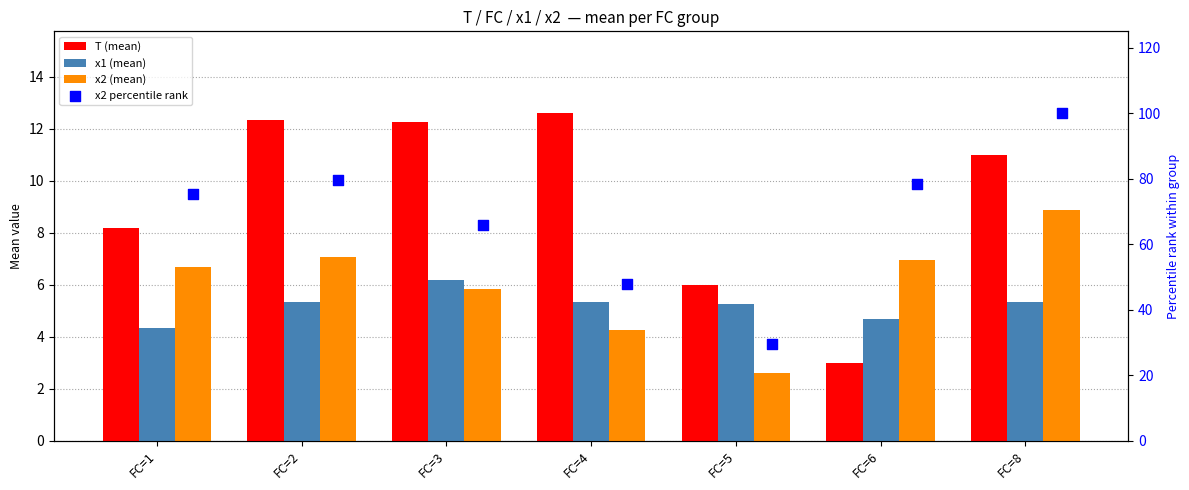

Which series has the widest spread of Y values?

x2 percentile rank